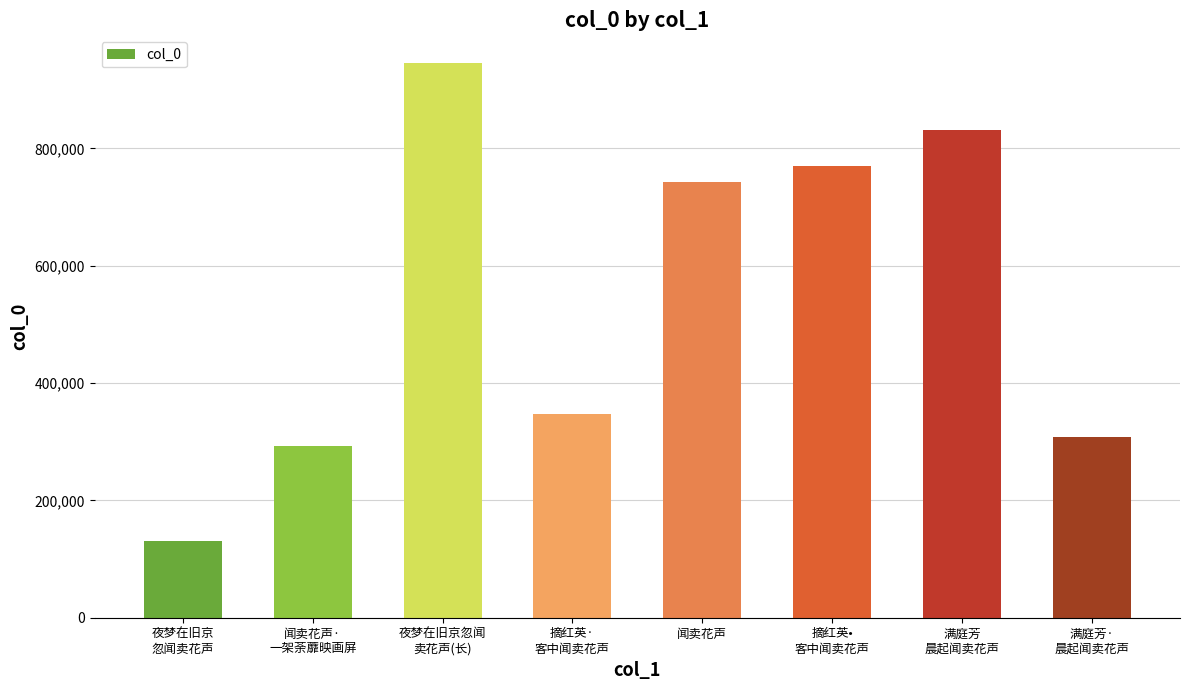

What is the greatest value displayed?

945655